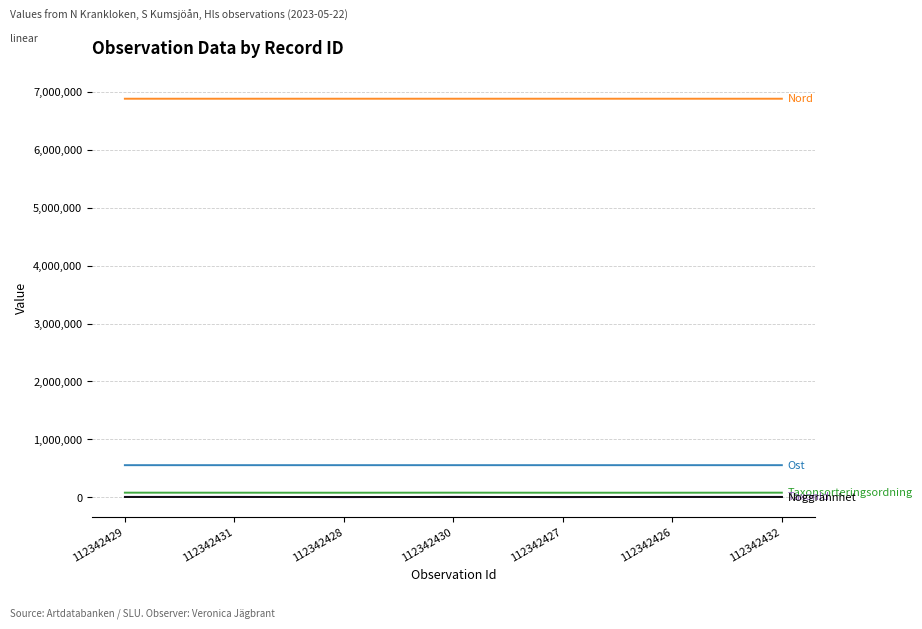

What is the maximum value shown in the chart?

6883589